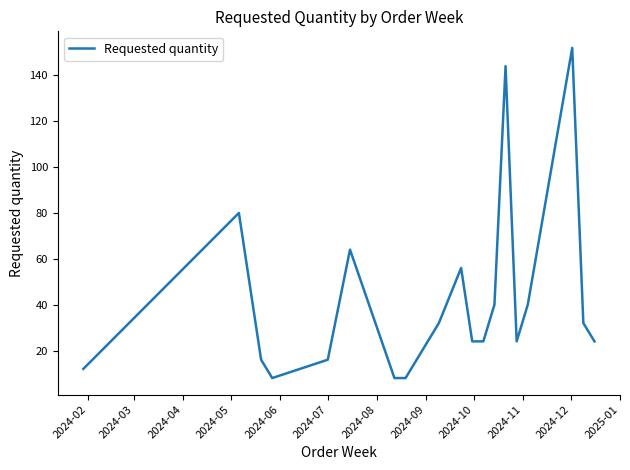

What is the greatest value displayed?

152